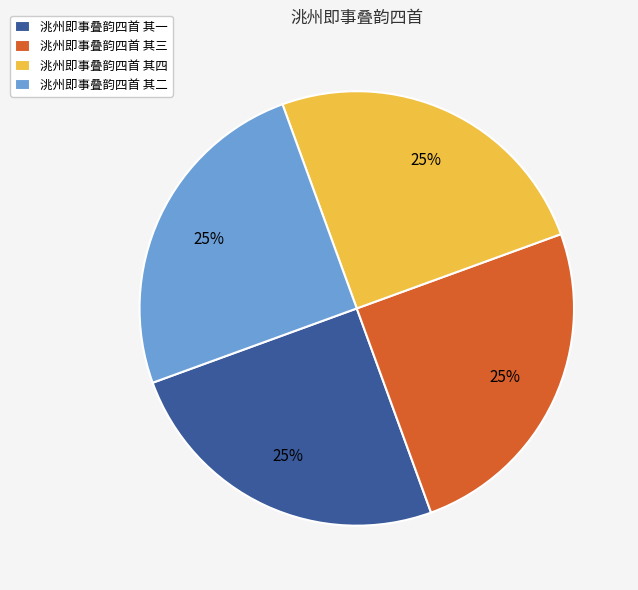

How many slices are in this pie chart?

4